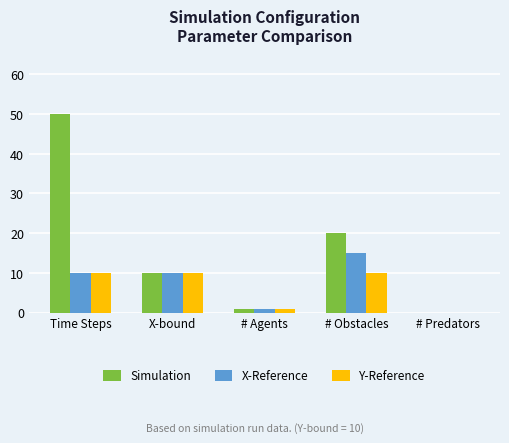

What is the sum of the Simulation values at X-bound and # Agents?

11